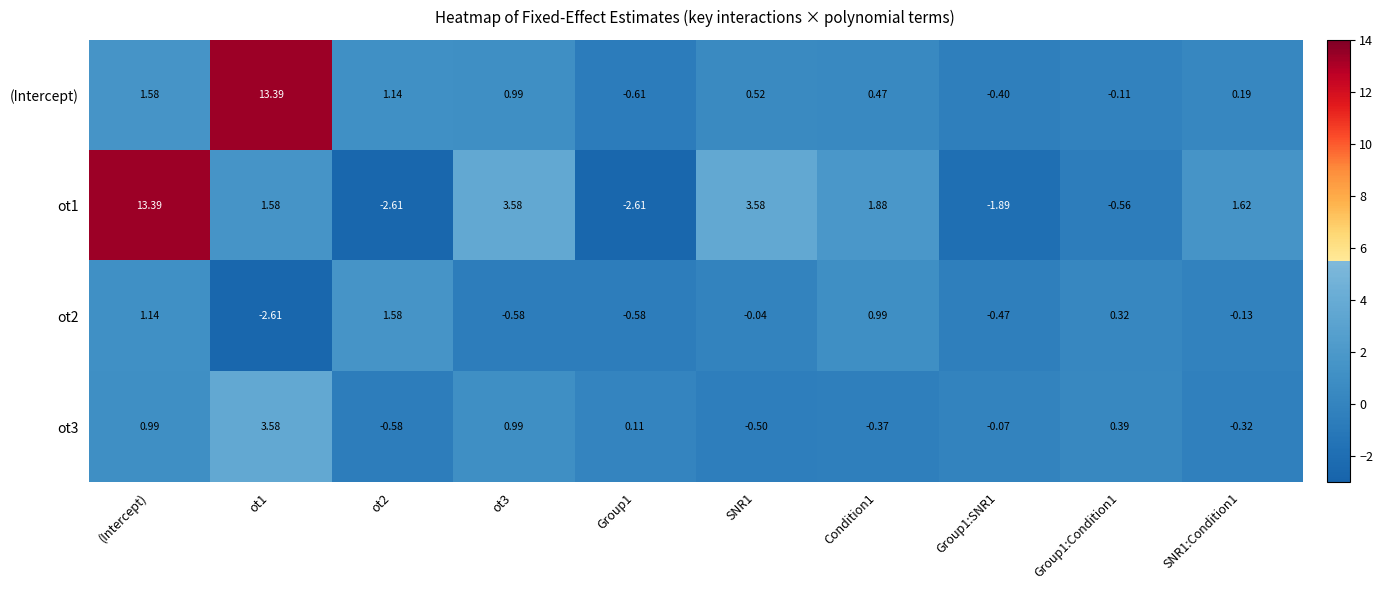

Is the value of ot3 at Group1 greater than the value of (Intercept) at SNR1?

No